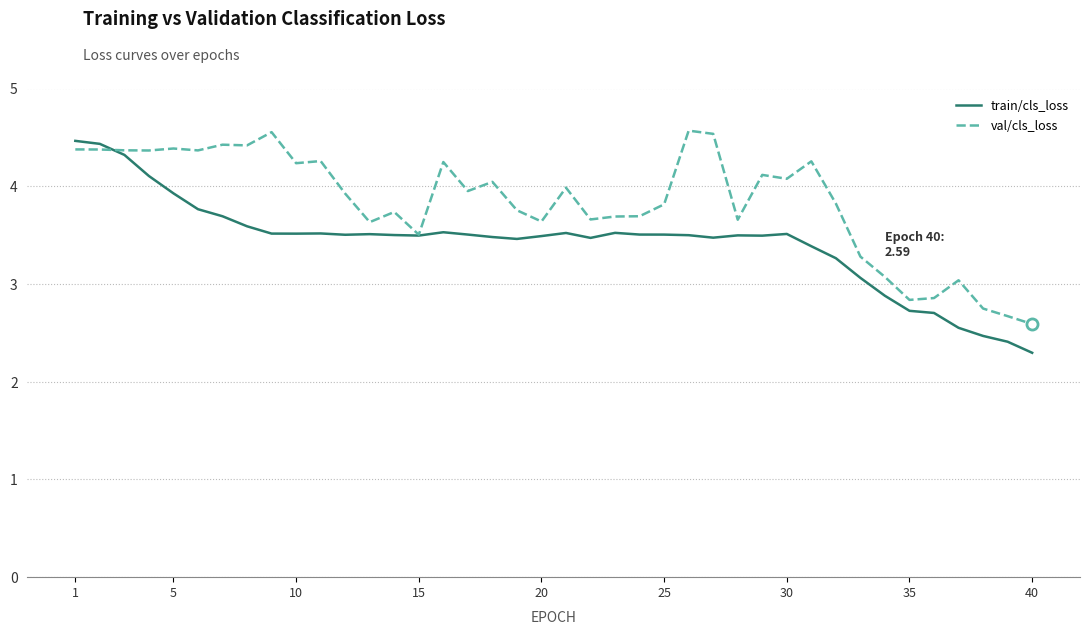

Which series has the largest total across all categories?

val/cls_loss